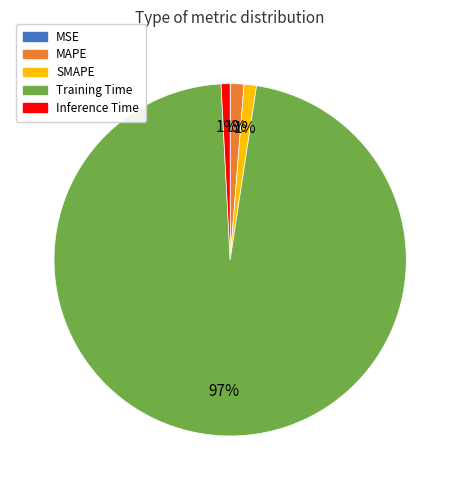

Does any single category account for the majority?

Yes